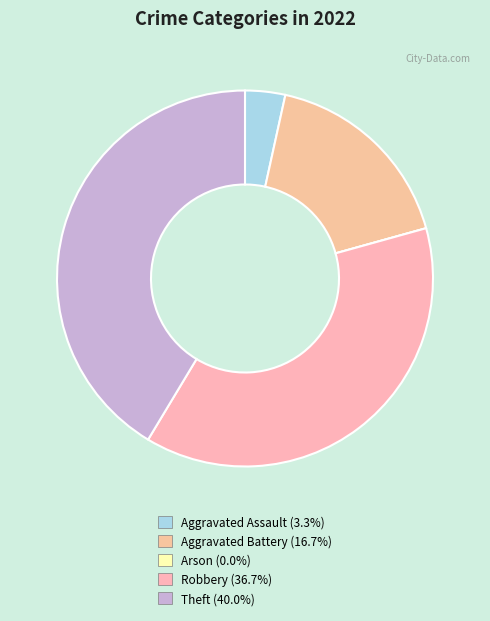

Count the number of slices in the pie.

5